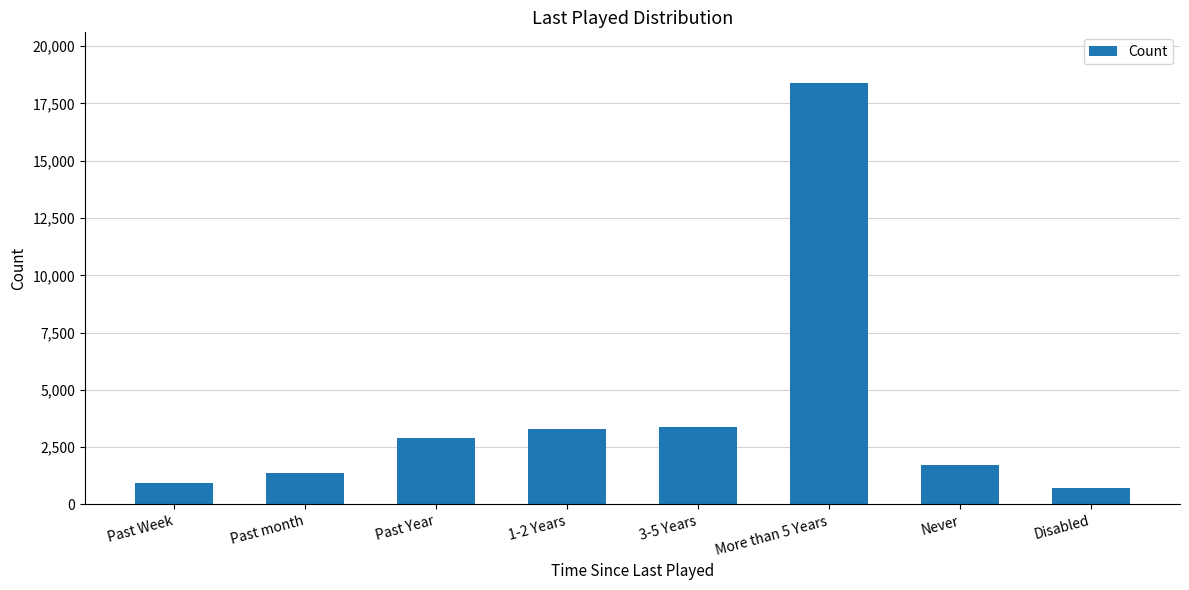

Reading left to right, what are all the values shown in this chart?

Past Week=927	Past month=1386	Past Year=2880	1-2 Years=3284	3-5 Years=3395	More than 5 Years=18396	Never=1743	Disabled=712